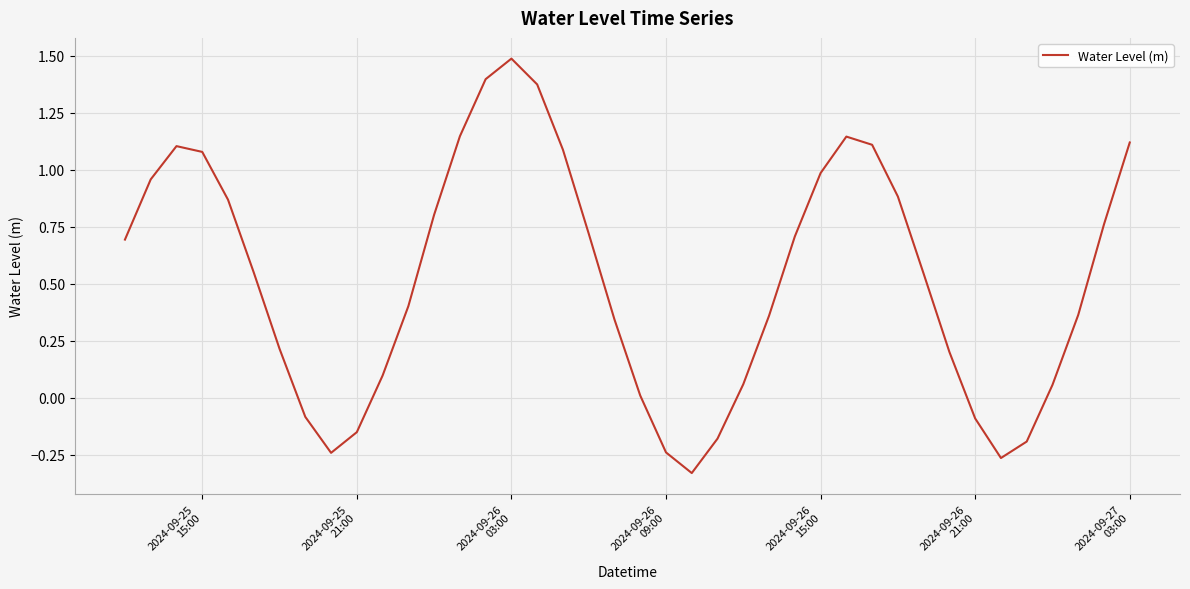

What is the maximum value shown in the chart?

1.5